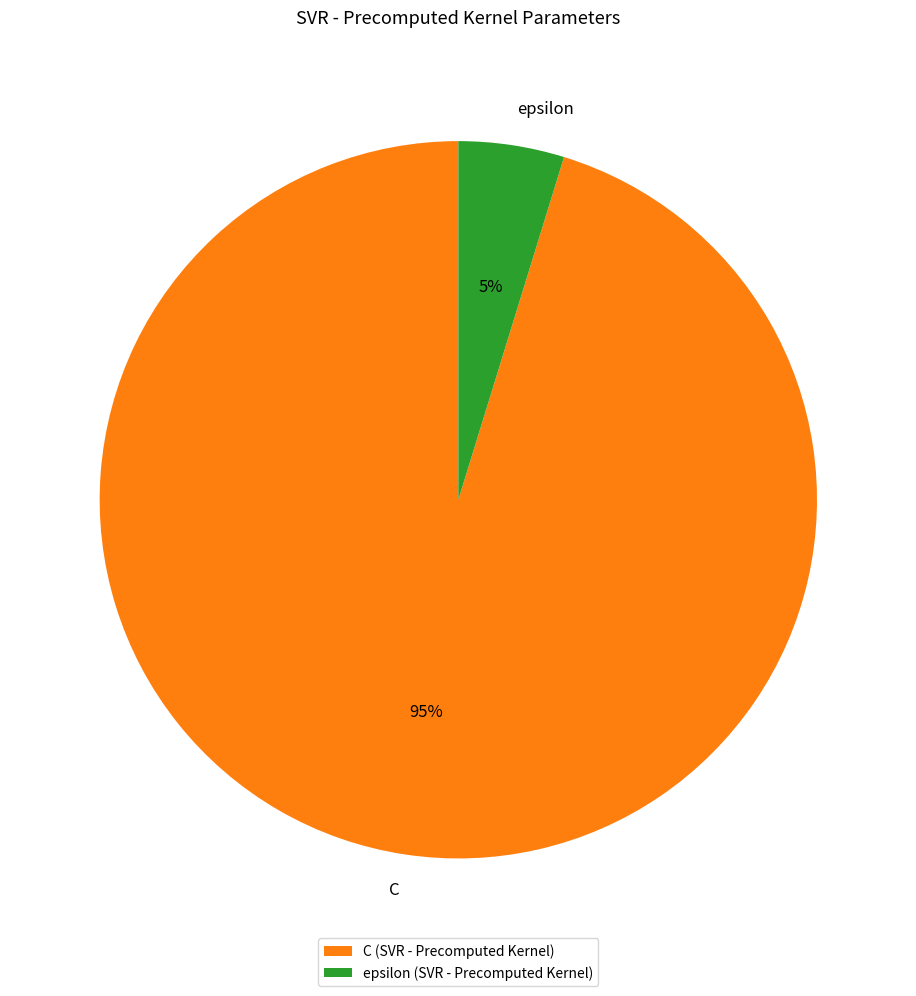

To the nearest percent, what is the difference between the C and epsilon slice percentages?

90%